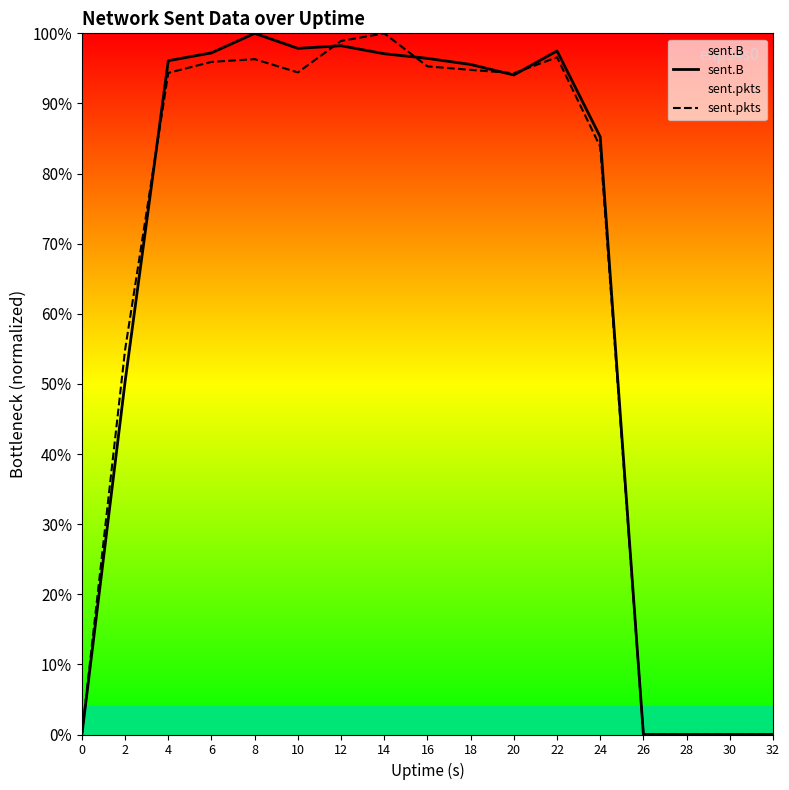

What is the difference between the sent.B values at 16 and 12?

1.8